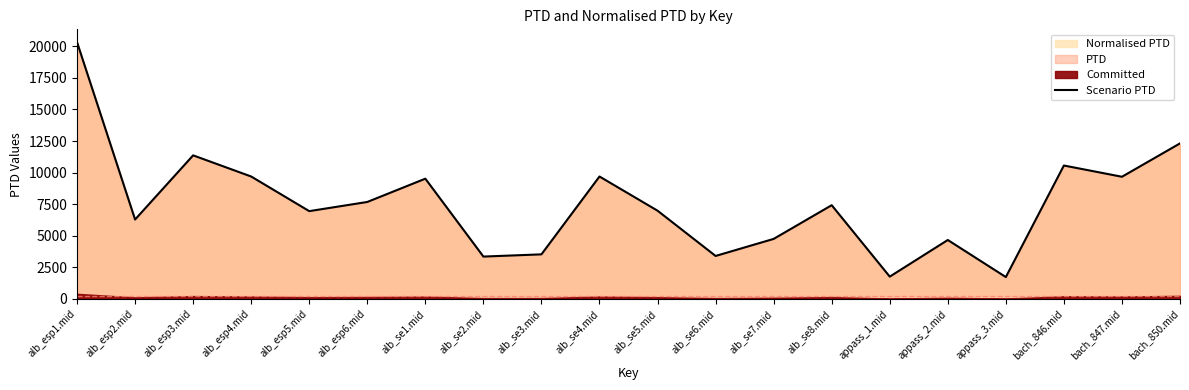

What is the value of the 10th point from the left?

9692.6